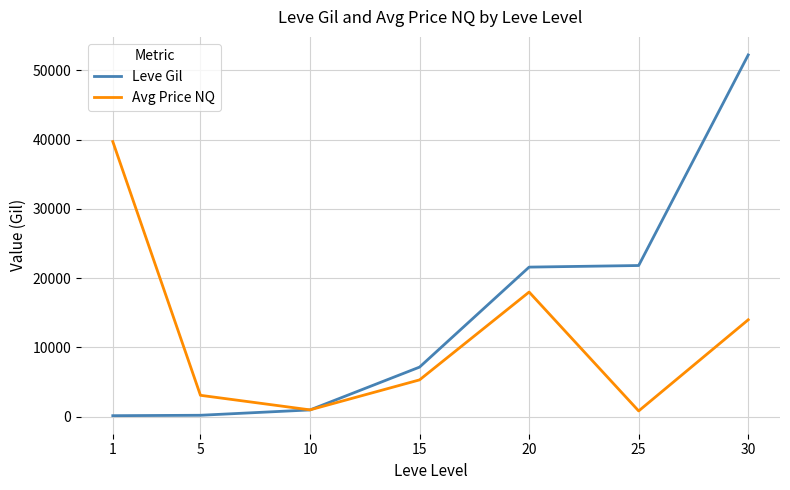

Rank the series by their maximum value, from lowest to highest.

Avg Price NQ, Leve Gil